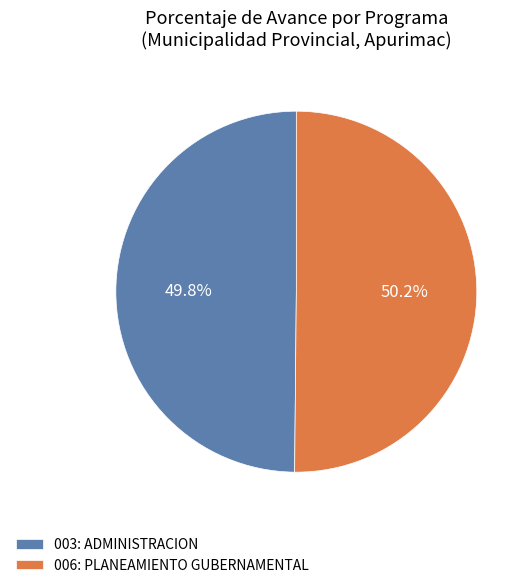

How many segments does this pie chart have?

2